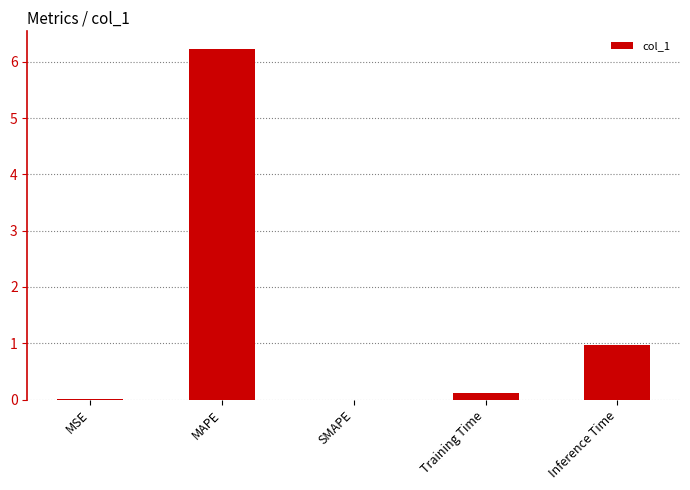

What is the average value?

1.5